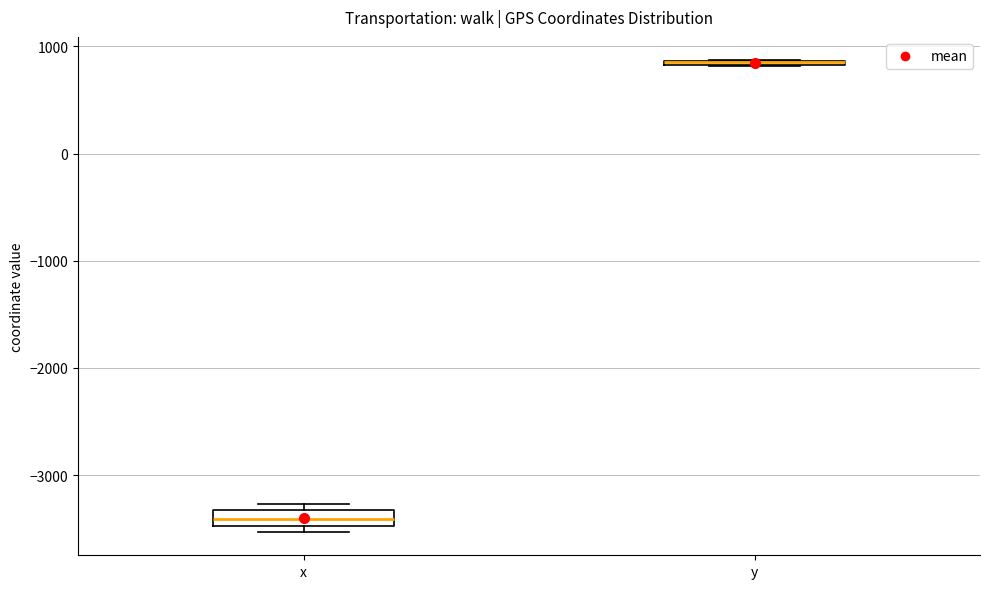

Where does the median line of the box for x sit on the y-axis? The values are not printed on the chart, so give them approximately, as read against the axis.

-3400